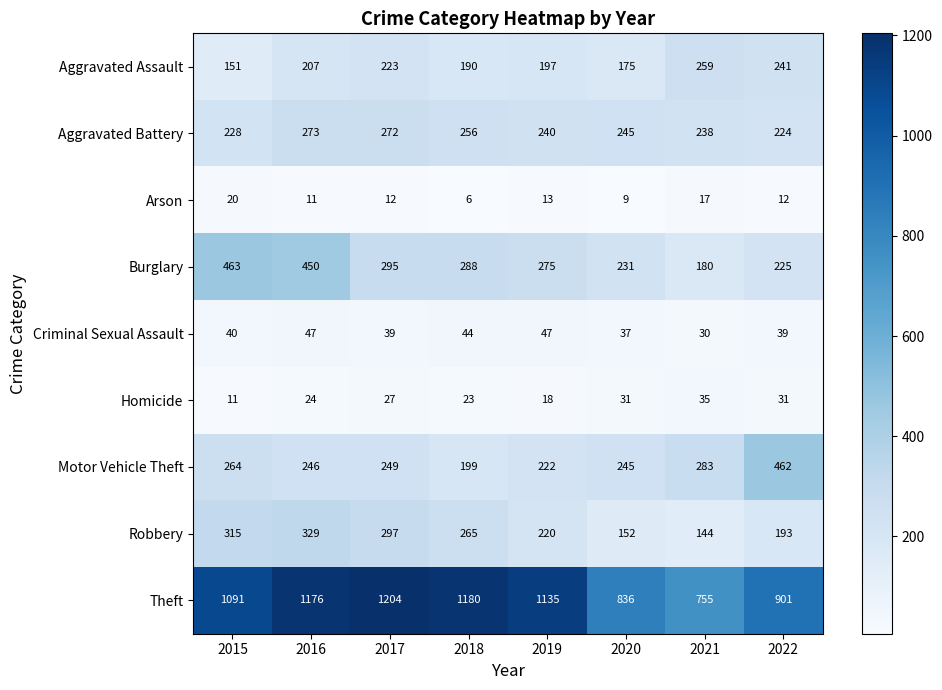

Where is Robbery nearest to the value 236?

2019